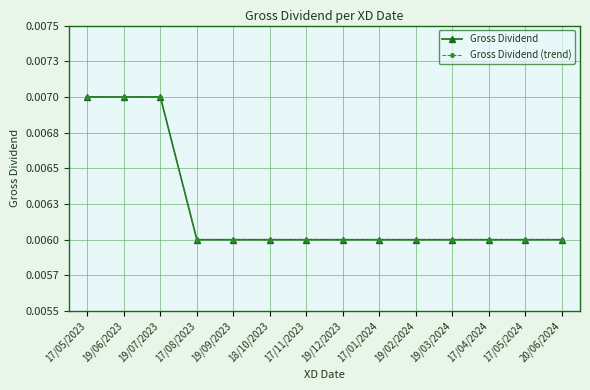

At 19/02/2024, list the series in order from largest to smallest.

Gross Dividend, Gross Dividend (trend)